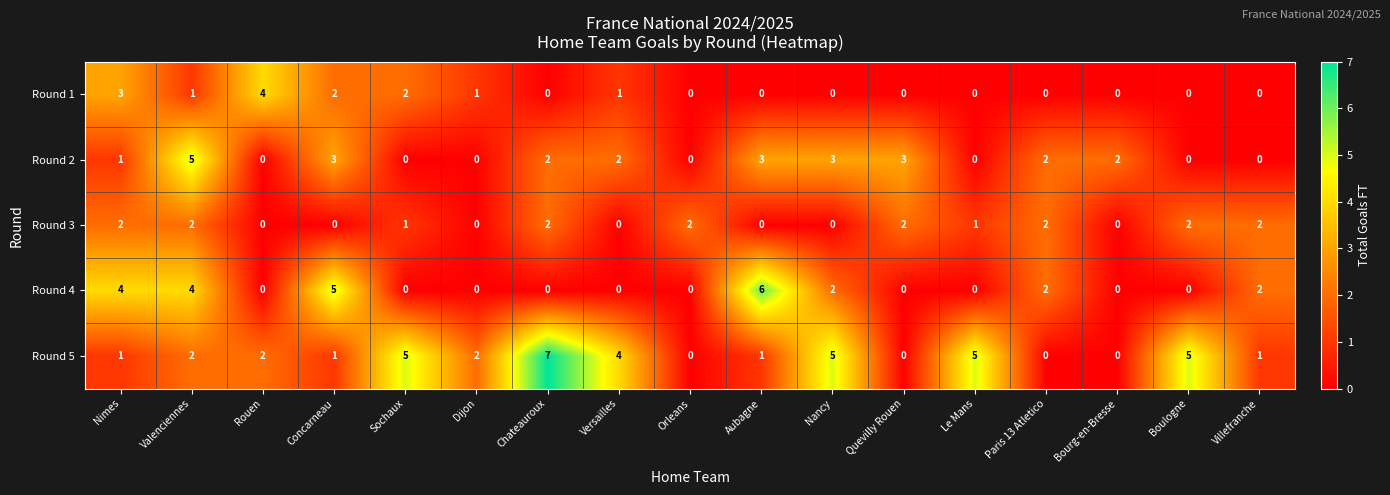

At which label does Round 3 first exceed 1?

Nimes